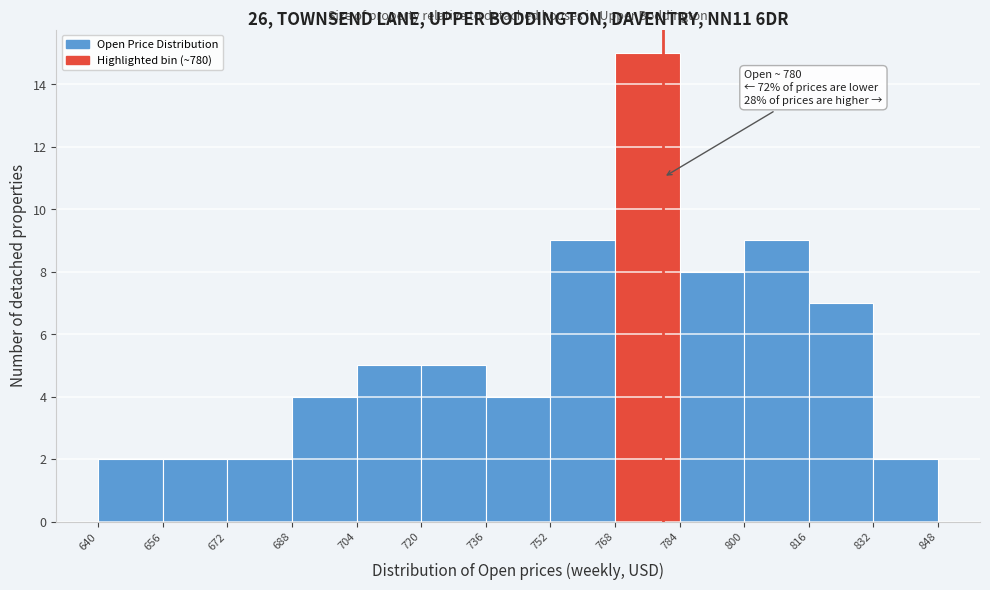

Which range on the x-axis has the tallest bar?

768 to 784